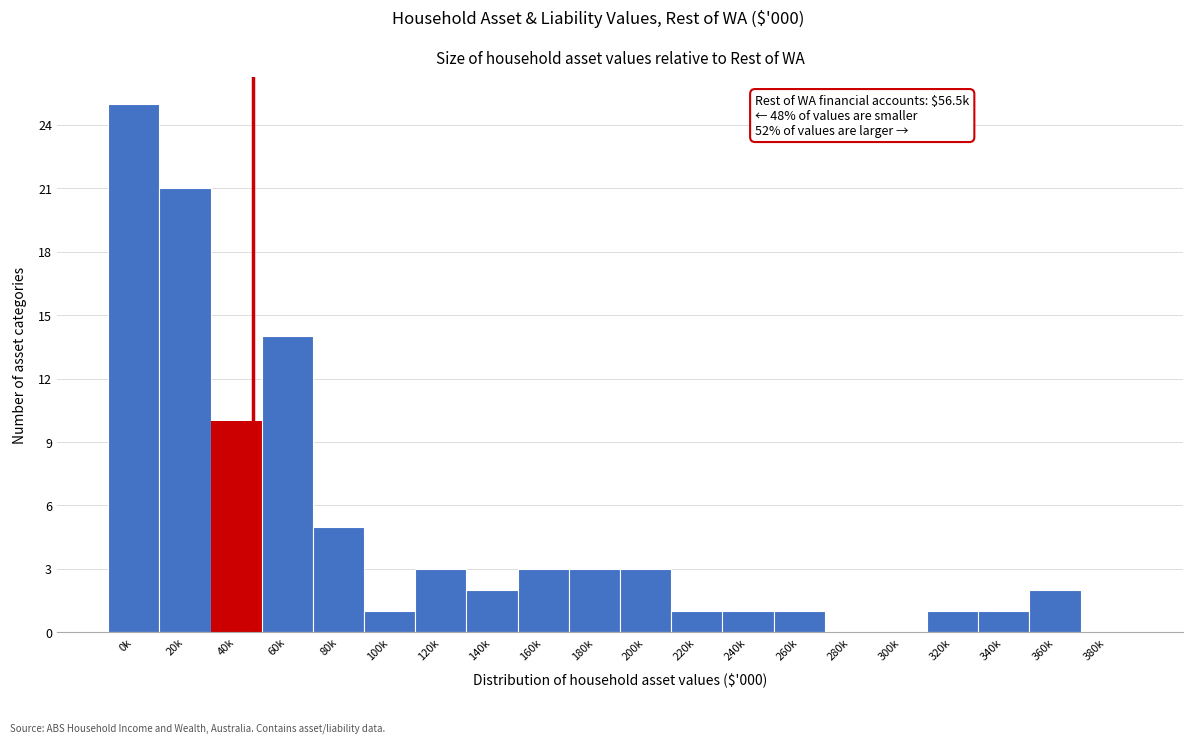

Reading left to right, what are all the values shown in this chart?

0k=25	20k=21	40k=10	60k=14	80k=5	100k=1	120k=3	140k=2	160k=3	180k=3	200k=3	220k=1	240k=1	260k=1	280k=0	300k=0	320k=1	340k=1	360k=2	380k=0